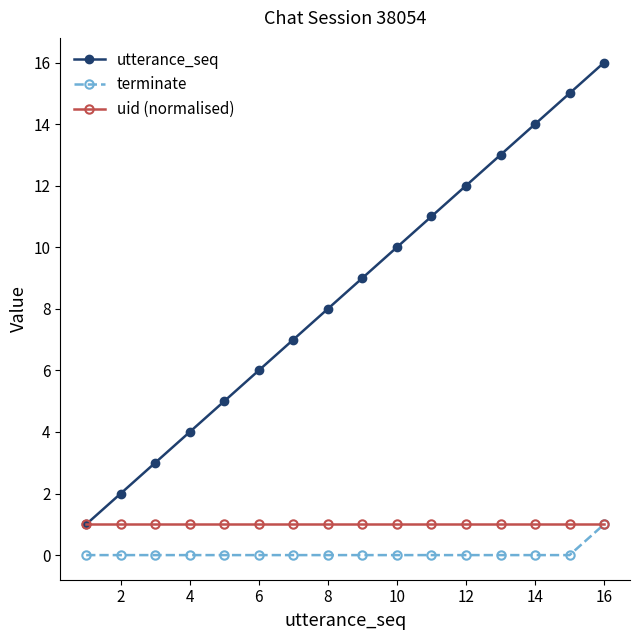

Which series has the widest spread of values?

utterance_seq